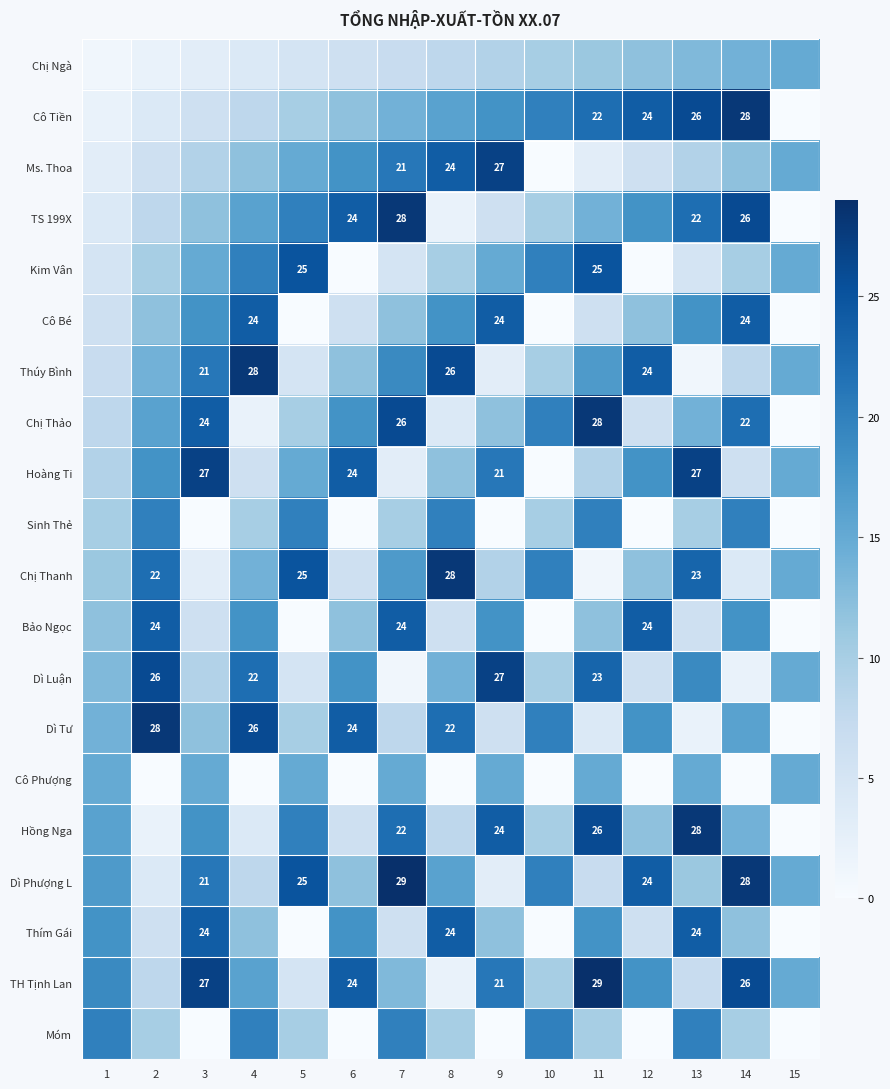

The value of Hoàng Ti at 13 is 17. True or false?

False